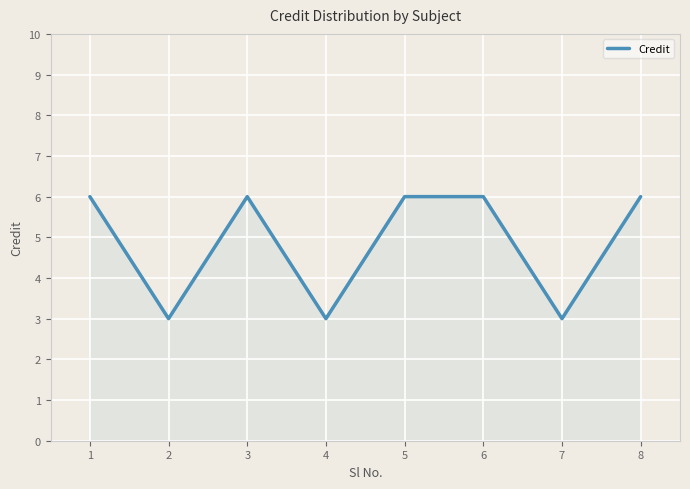

Reading right to left, transcribe all the data shown in this chart.

8=6	7=3	6=6	5=6	4=3	3=6	2=3	1=6